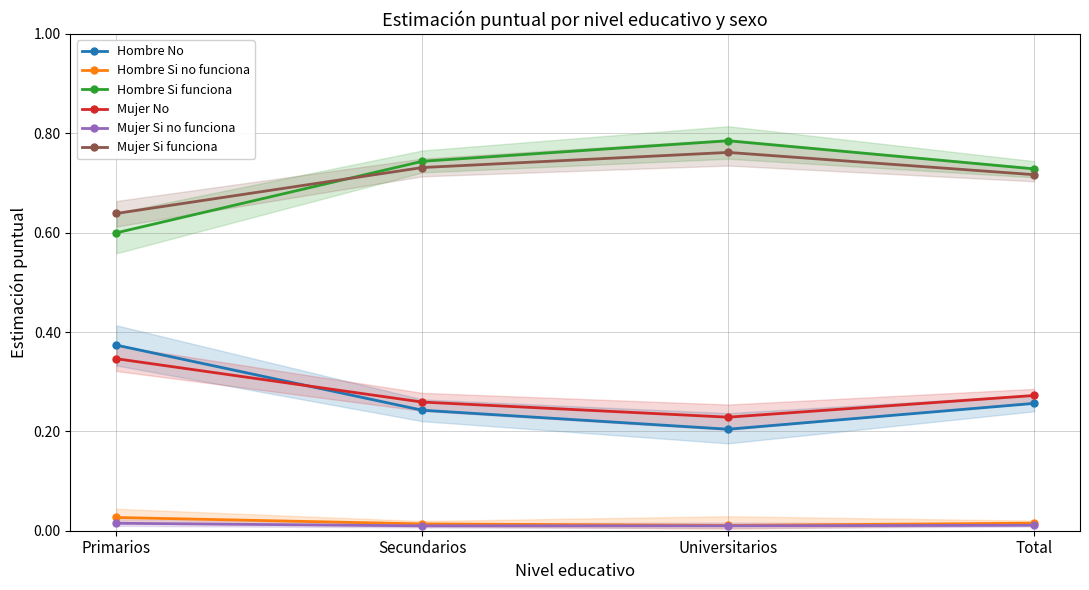

Between Secundarios and Total, which series saw the biggest shift?

Hombre Si funciona